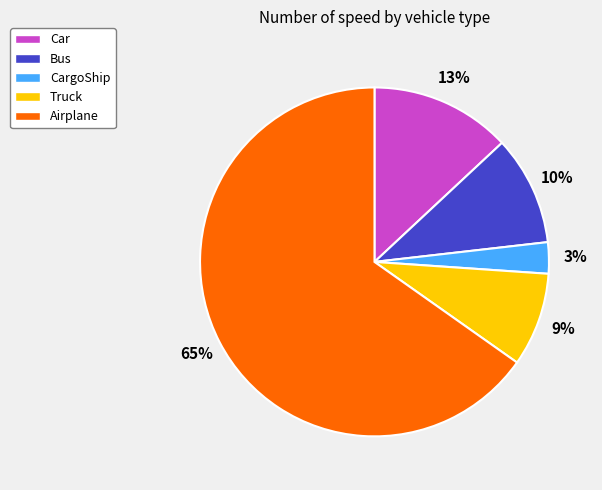

The Car slice represents 13% of the pie. True or false?

True